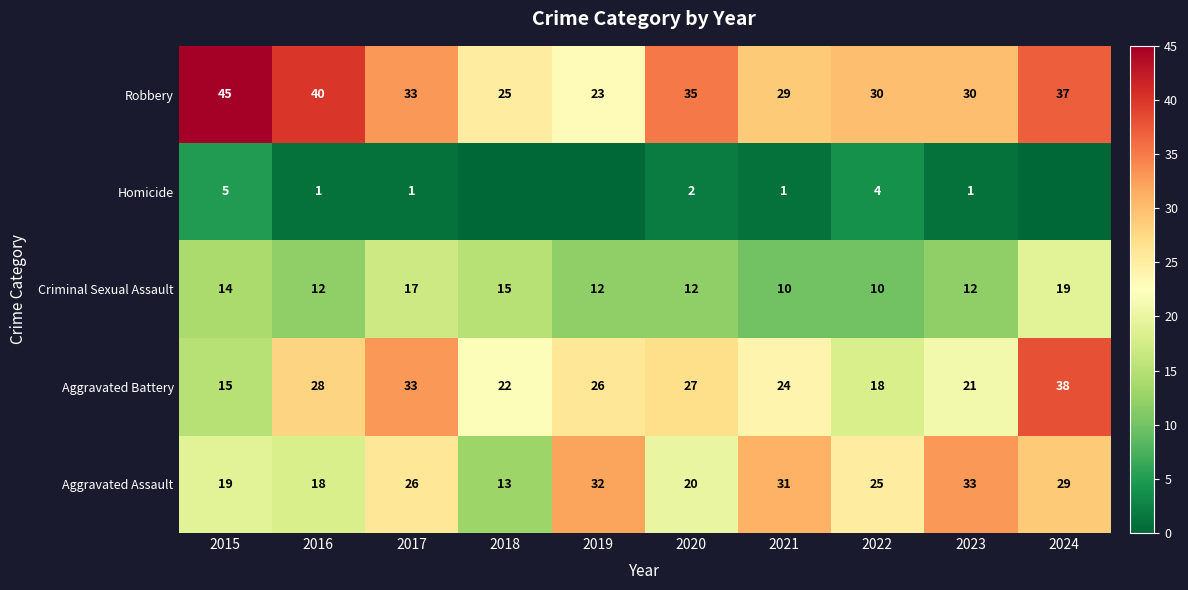

What is the approximate value of Criminal Sexual Assault at 2016?

12